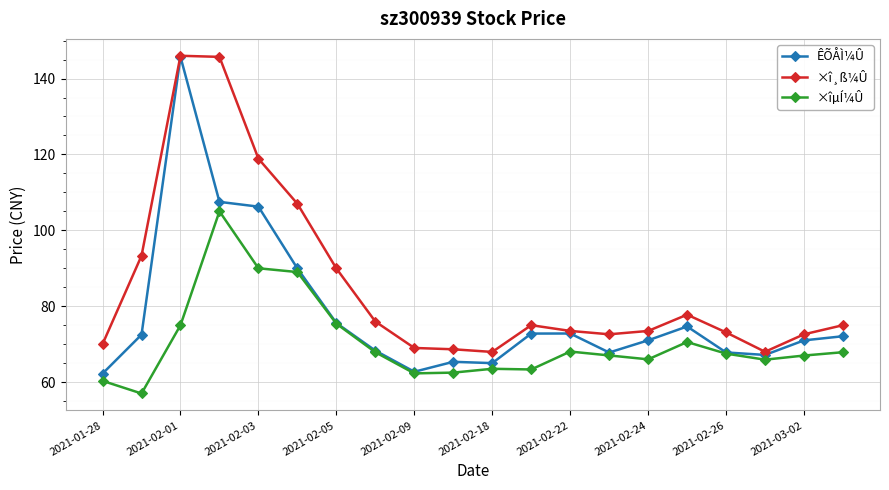

True or false: ×î¸ß¼Û and ×îµÍ¼Û cross at least once.

False